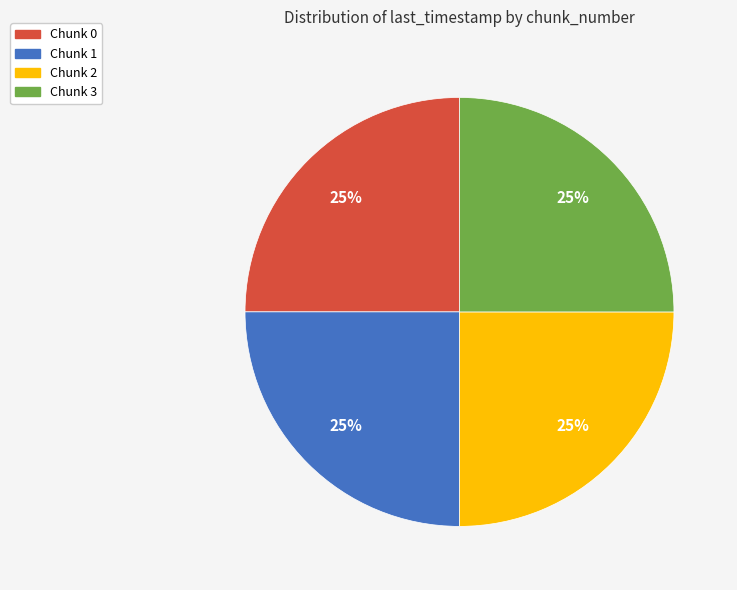

Is Chunk 3 the majority of the pie?

No